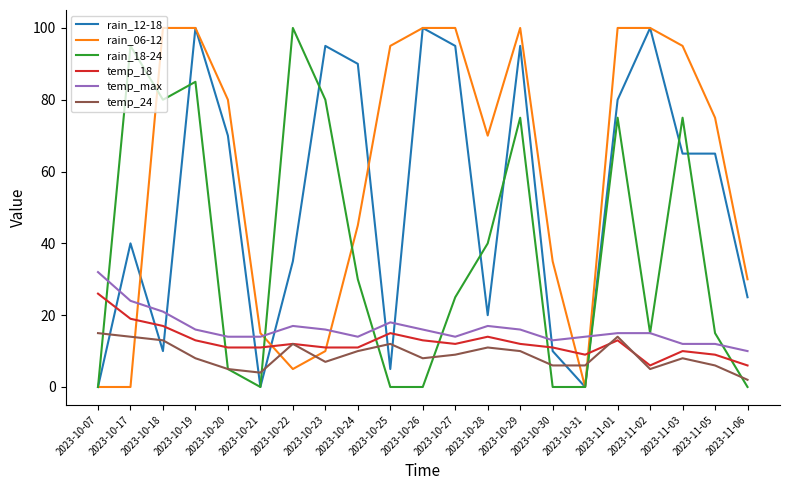

What is the difference between the rain_12-18 values at 2023-10-18 and 2023-10-07?

10